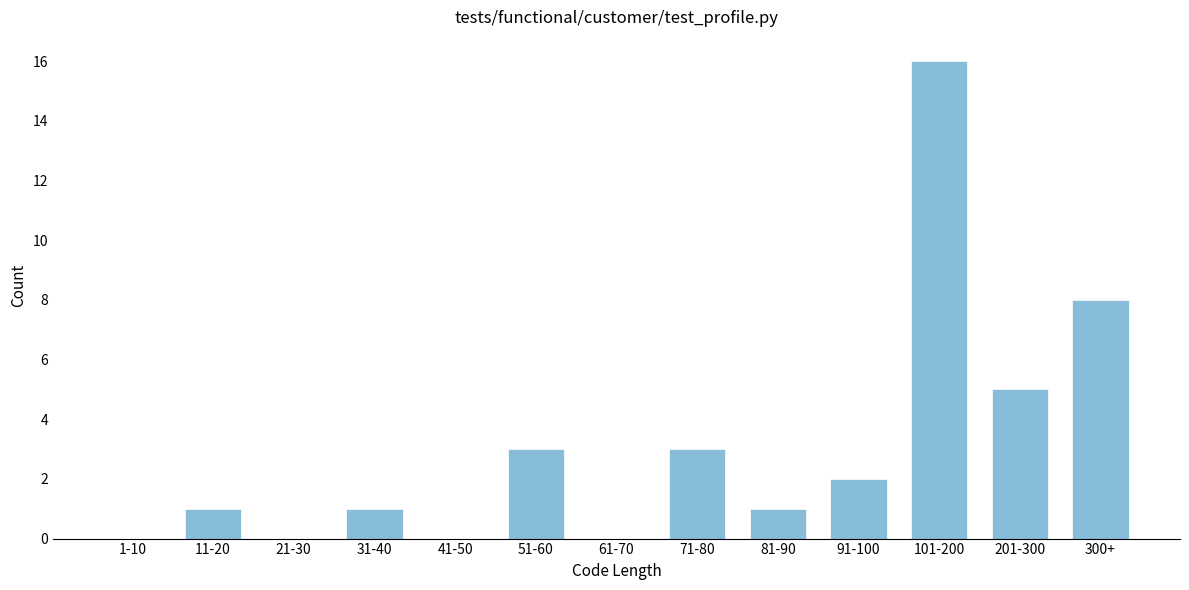

Reading left to right, list all the values displayed in this chart.

1-10=0	11-20=1	21-30=0	31-40=1	41-50=0	51-60=3	61-70=0	71-80=3	81-90=1	91-100=2	101-200=16	201-300=5	300+=8